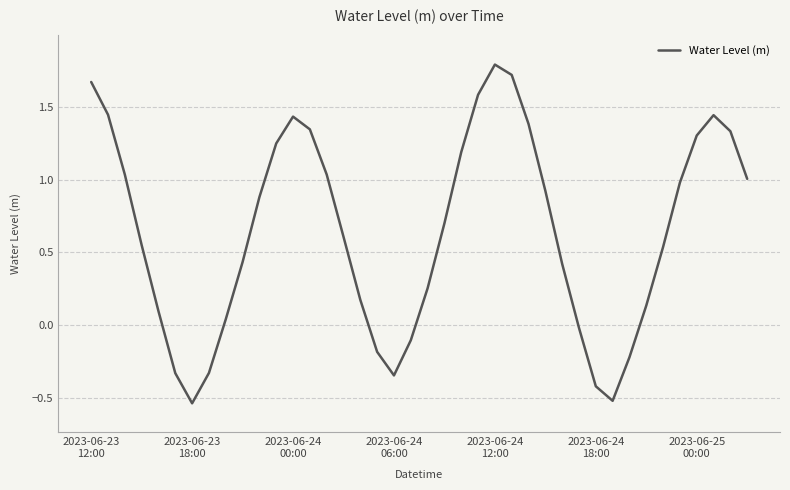

What is the difference between the maximum and minimum values?

2.3